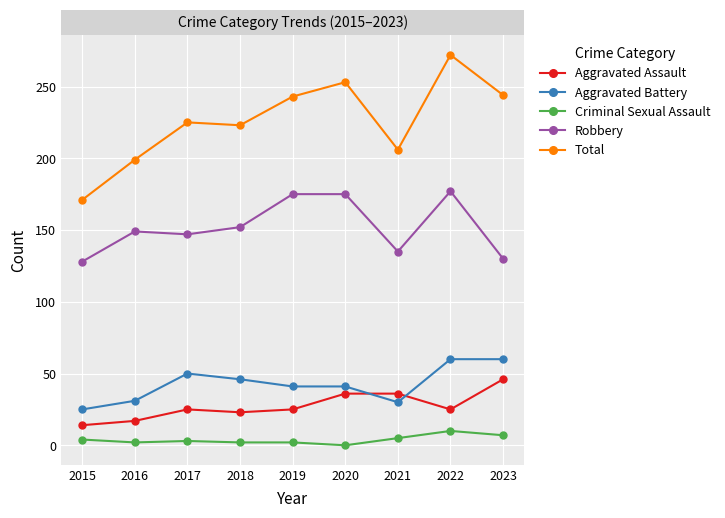

How many data points does each series have?

9